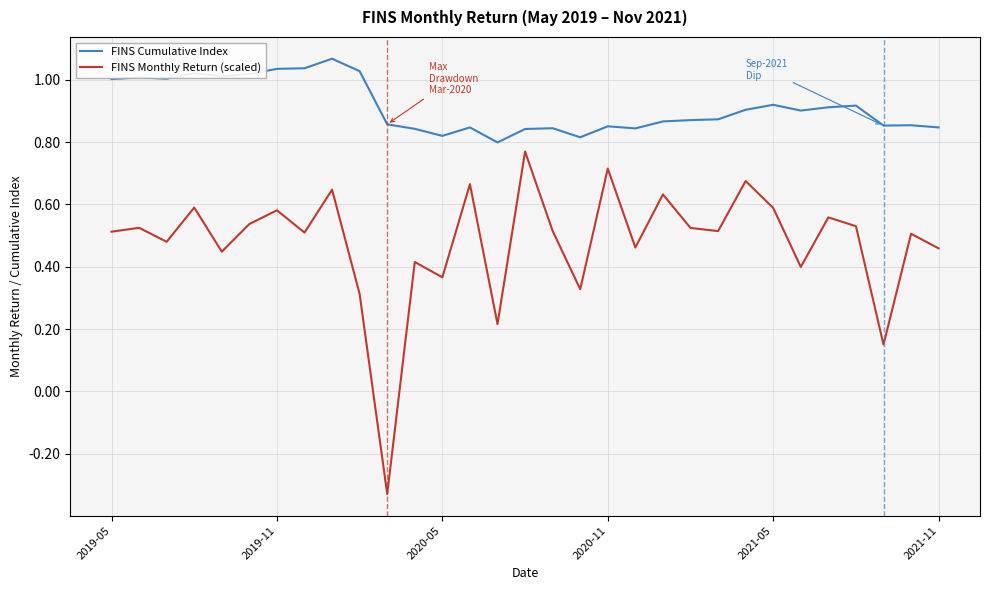

True or false: FINS Monthly Return (scaled) and FINS Cumulative Index intersect in this chart.

False